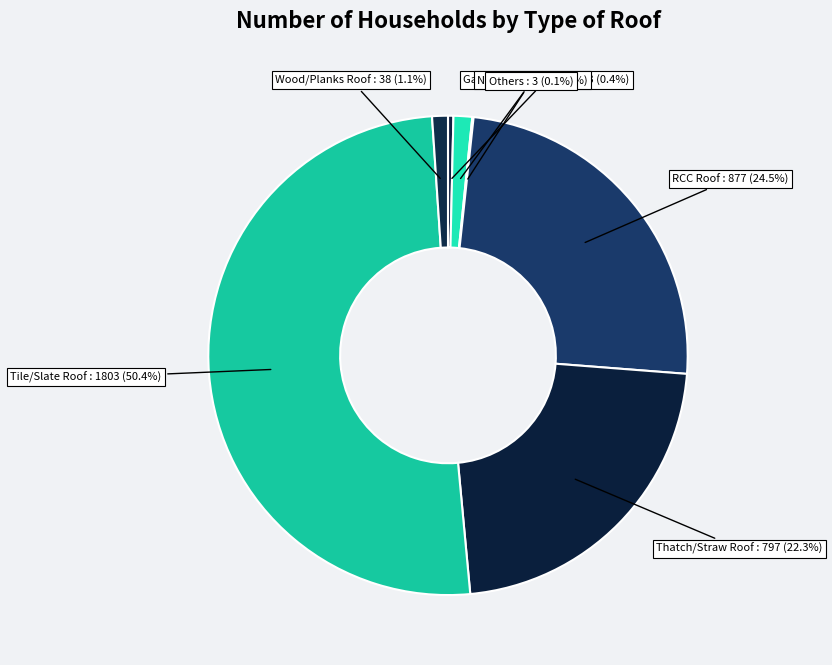

Is it true that Galvanized Iron Plate is 8% of the pie?

False